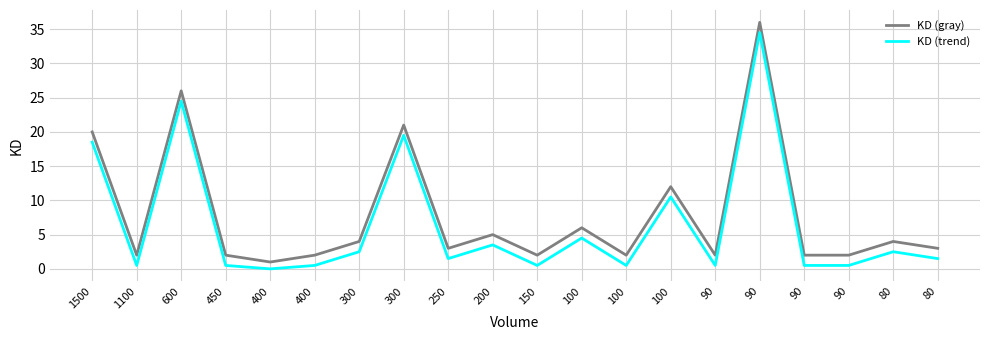

What are all the series names shown in the legend?

KD (gray), KD (trend)